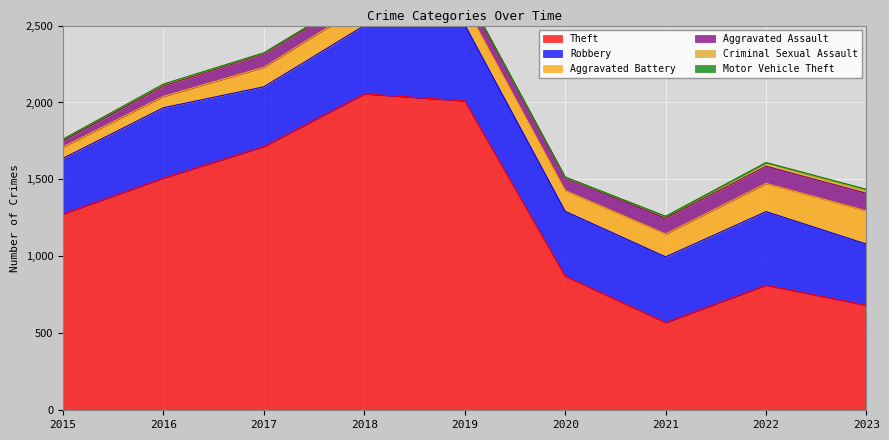

Reading left to right, transcribe all the data shown in this chart.

Theft: 1276	1509	1714	2056	2010	871	570	813	682
Robbery: 361	457	388	444	495	422	427	478	398
Aggravated Battery: 74	74	127	137	128	135	149	183	216
Aggravated Assault: 39	68	87	68	85	83	102	112	114
Criminal Sexual Assault: 11	8	5	11	7	3	11	22	20
Motor Vehicle Theft: 1	4	2	1	1	2	2	2	6